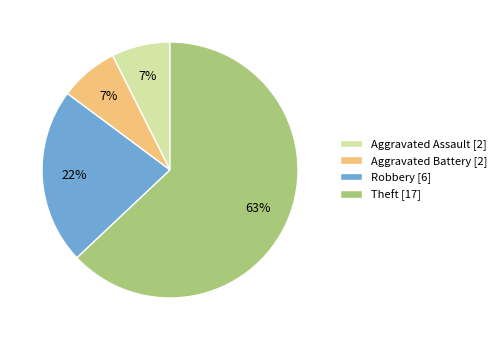

Between Aggravated Assault [2] and Theft [17], which is larger?

Theft [17]